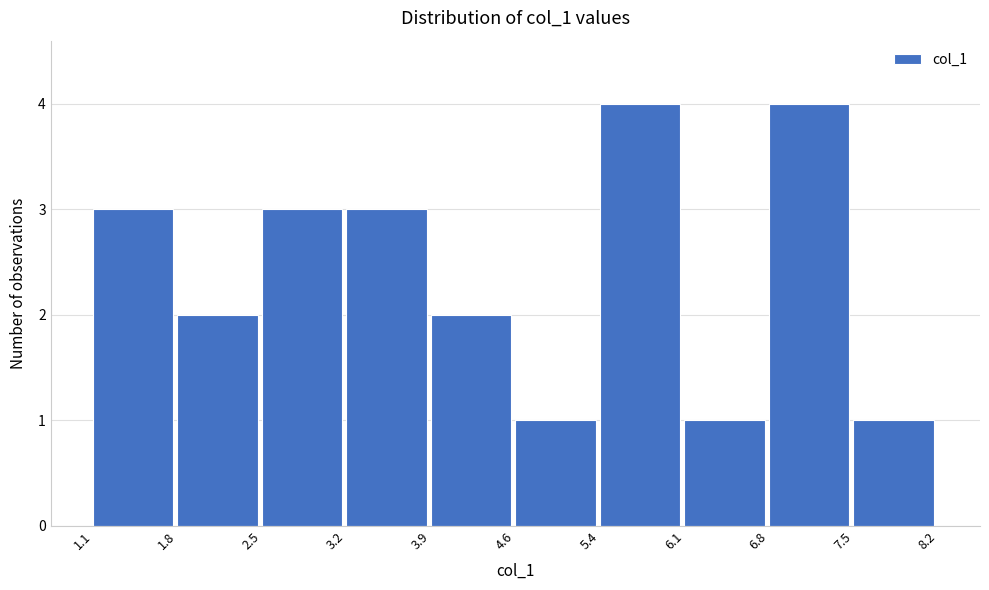

Reading left to right, transcribe this chart: for each bar, give the range it covers on the x-axis and its height. The values are not printed on the chart, so give them approximately, as read against the axis.

1.1 to 1.8: 3
1.8 to 2.5: 2
2.5 to 3.2: 3
3.2 to 3.9: 3
3.9 to 4.6: 2
4.6 to 5.4: 1
5.4 to 6.1: 4
6.1 to 6.8: 1
6.8 to 7.5: 4
7.5 to 8.2: 1